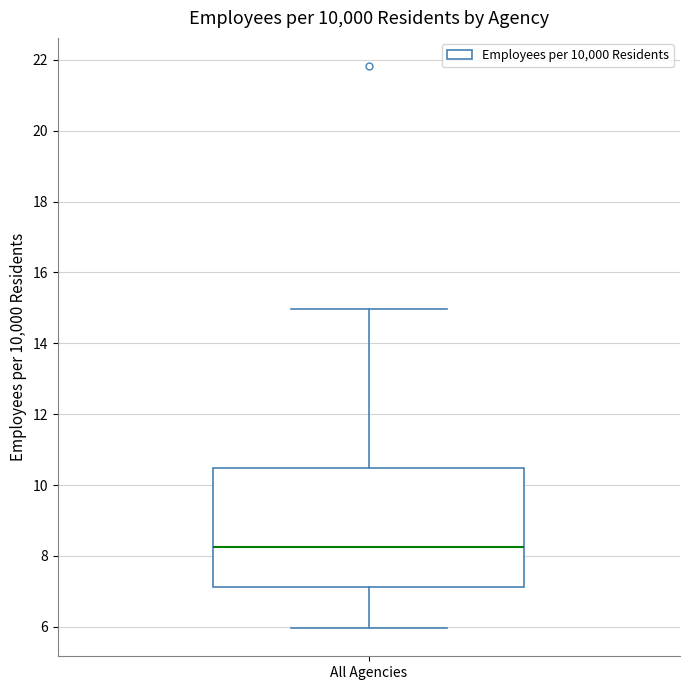

Where is the lower edge of the box for All Agencies on the y-axis? The values are not printed on the chart, so give them approximately, as read against the axis.

7.2